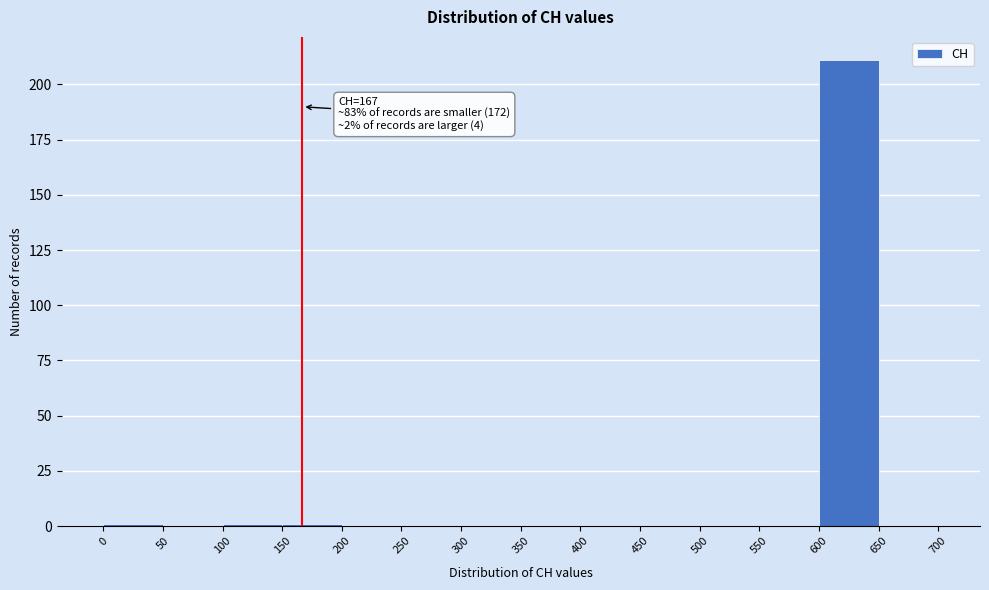

Which range on the x-axis has the tallest bar?

600 to 650